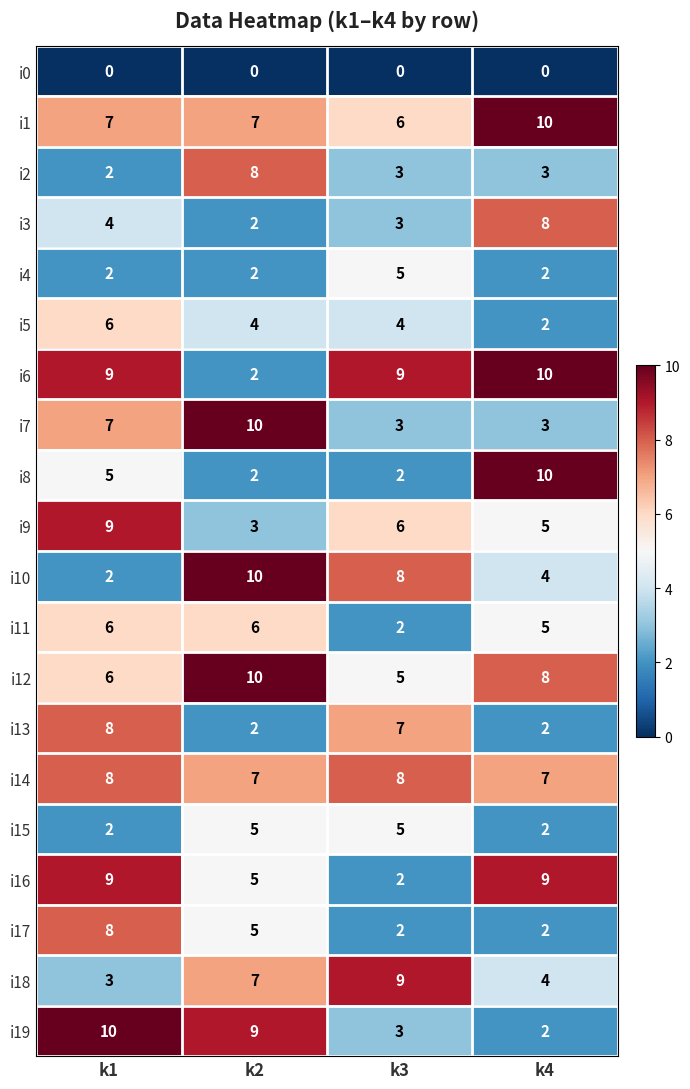

At which category is the sum across all series the highest?

k1